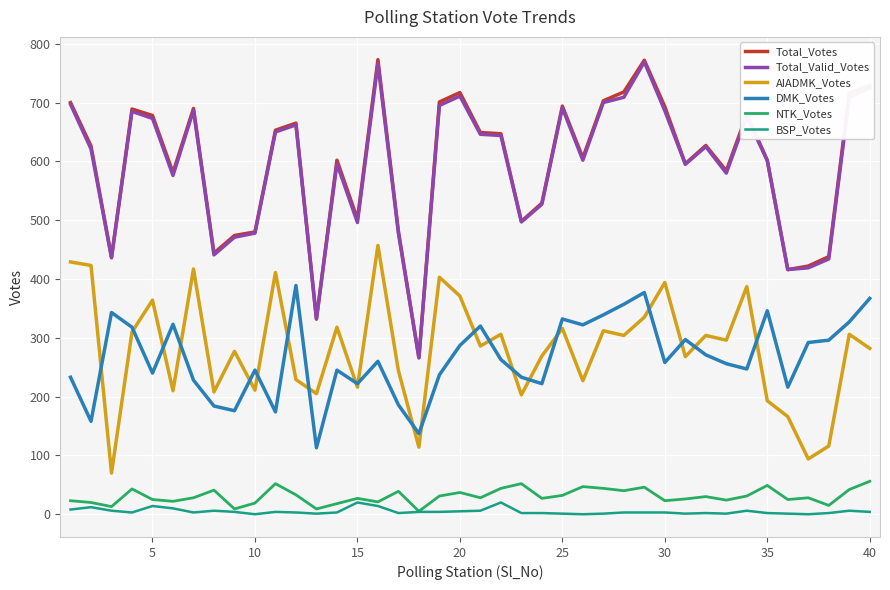

True or false: Total_Votes and BSP_Votes intersect in this chart.

False